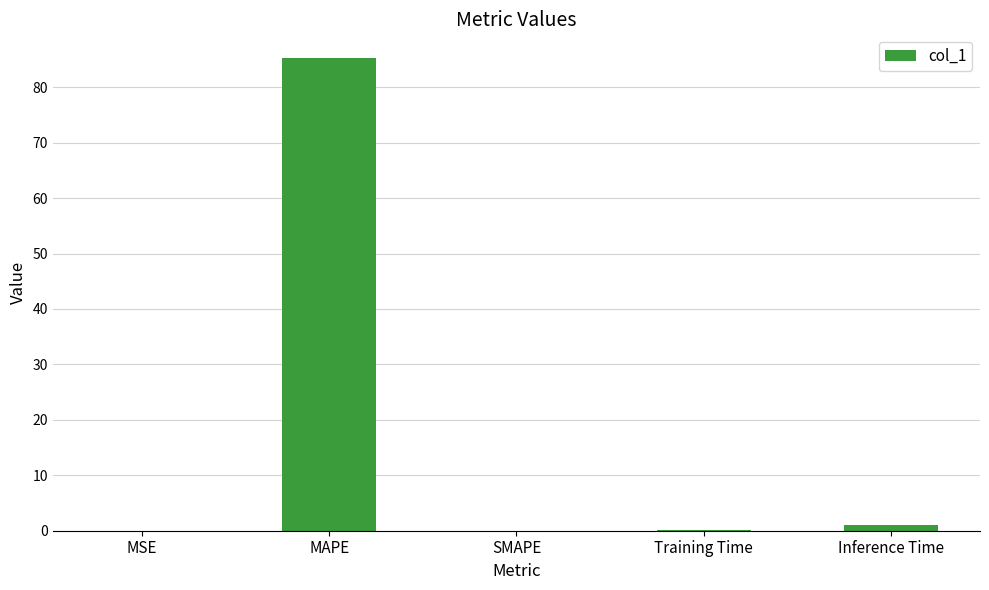

Which label corresponds to the largest value in the chart?

MAPE